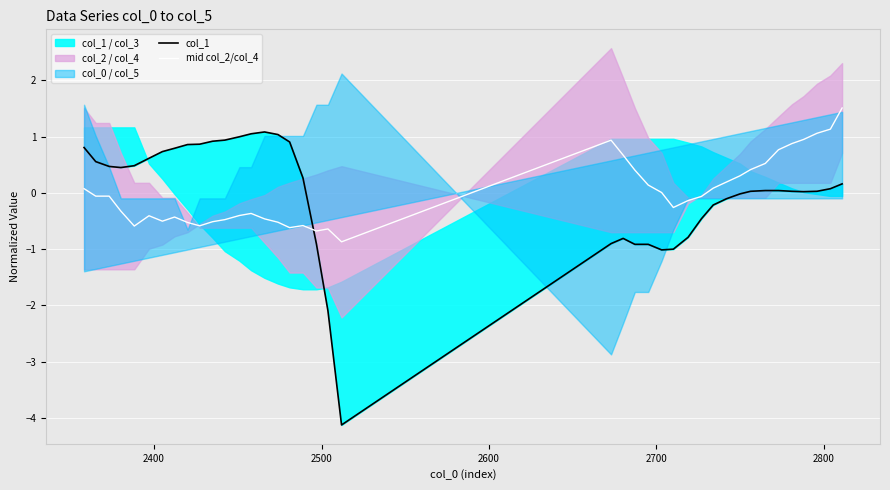

What is the highest value of the mid col_2/col_4 series?

1.5